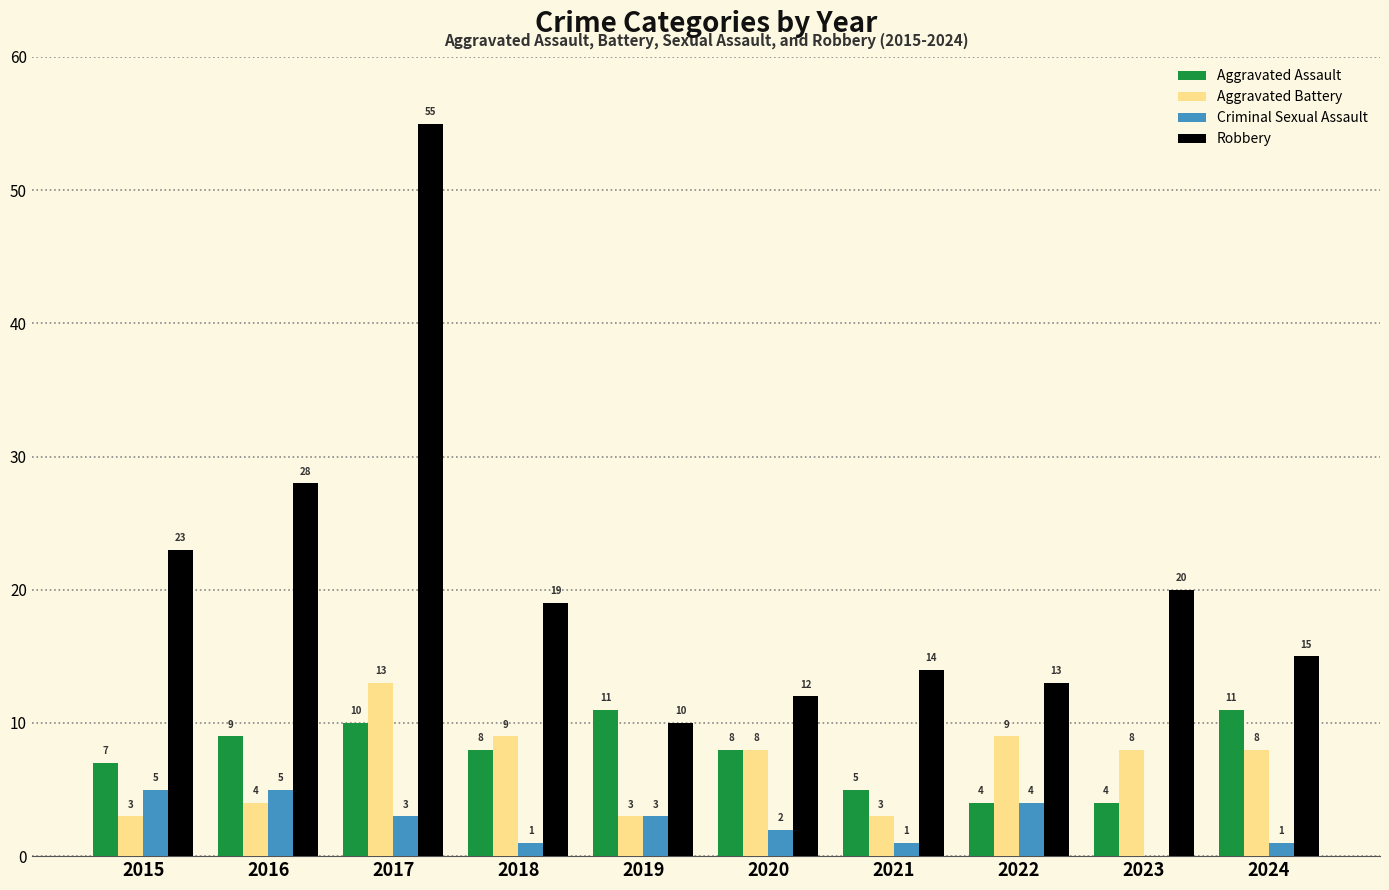

What is the sum of all Criminal Sexual Assault values?

25